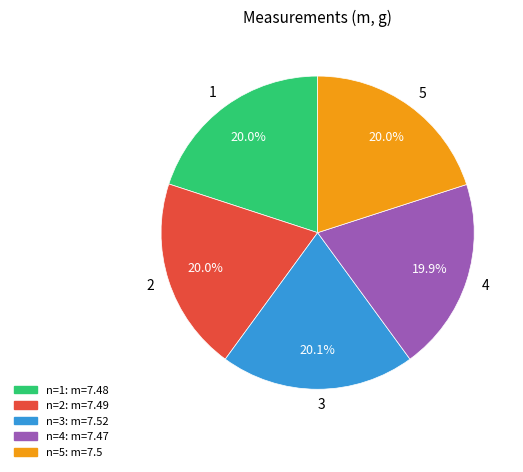

To the nearest percent, what portion does 3 represent?

20%